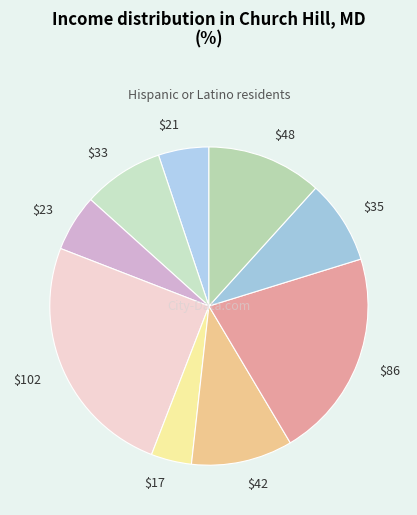

Does any single category account for the majority?

No